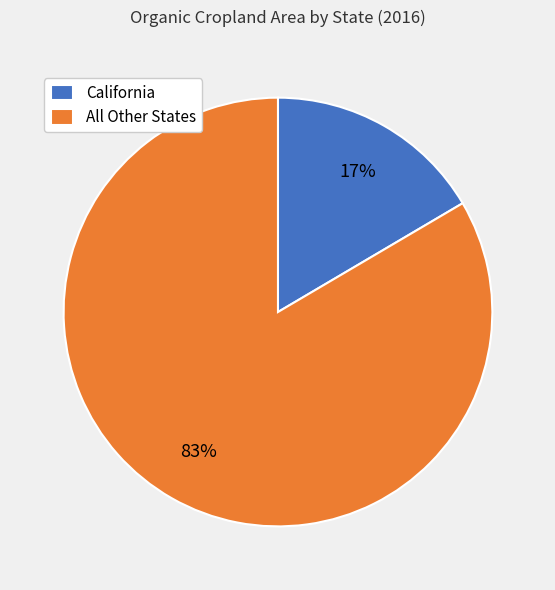

Does any single category account for the majority?

Yes